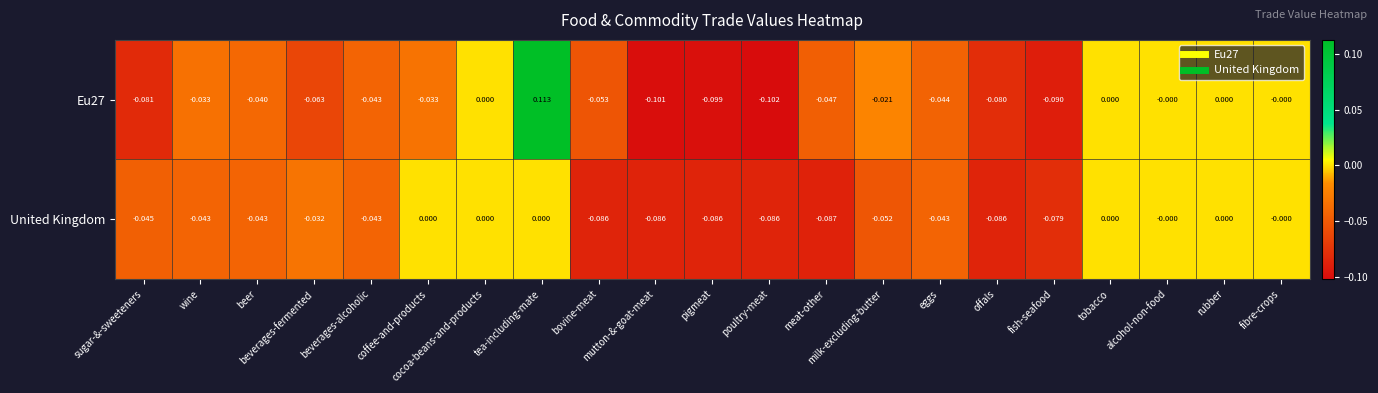

Which series has the widest spread of values?

Eu27